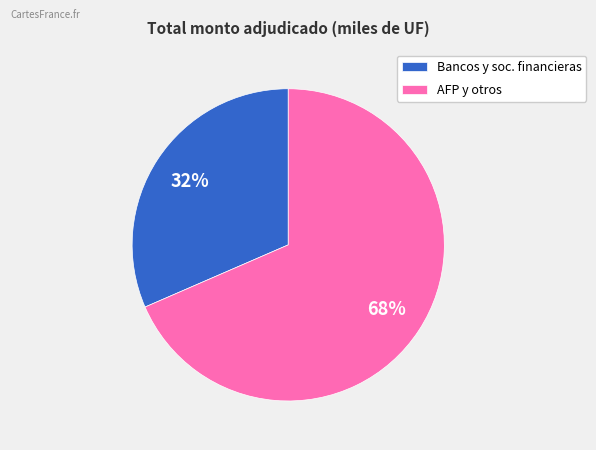

To the nearest percent, what portion does Bancos y soc. financieras represent?

32%